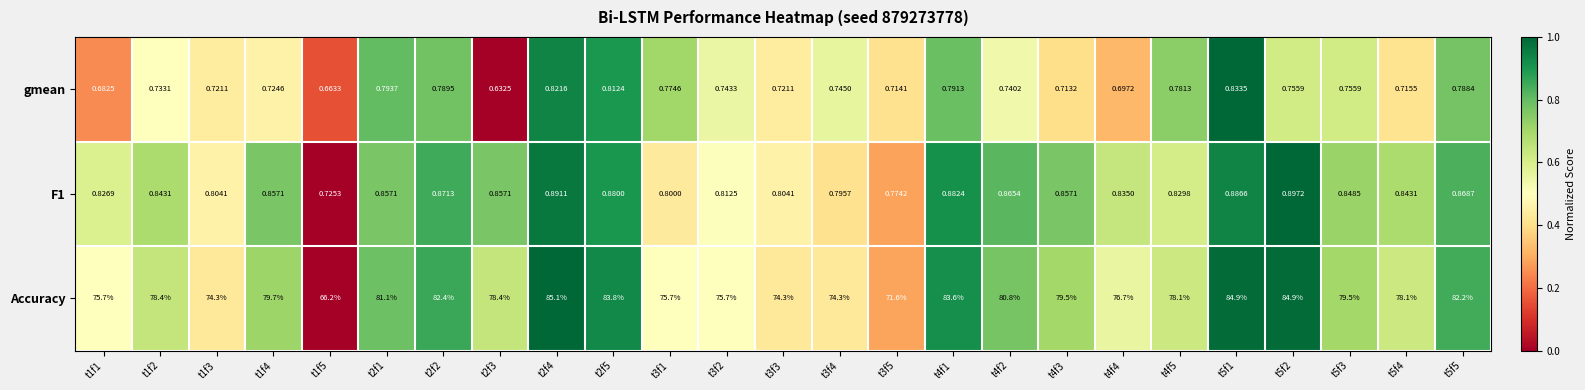

Is the value of Accuracy at t4f5 greater than the value of gmean at t1f1?

Yes